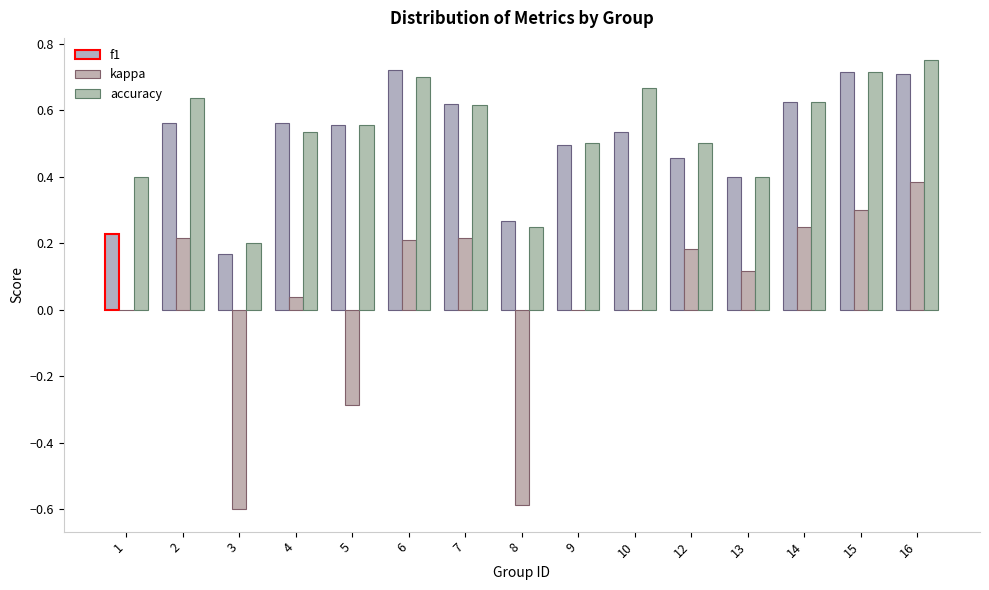

Does the chart contain stacked bars?

No